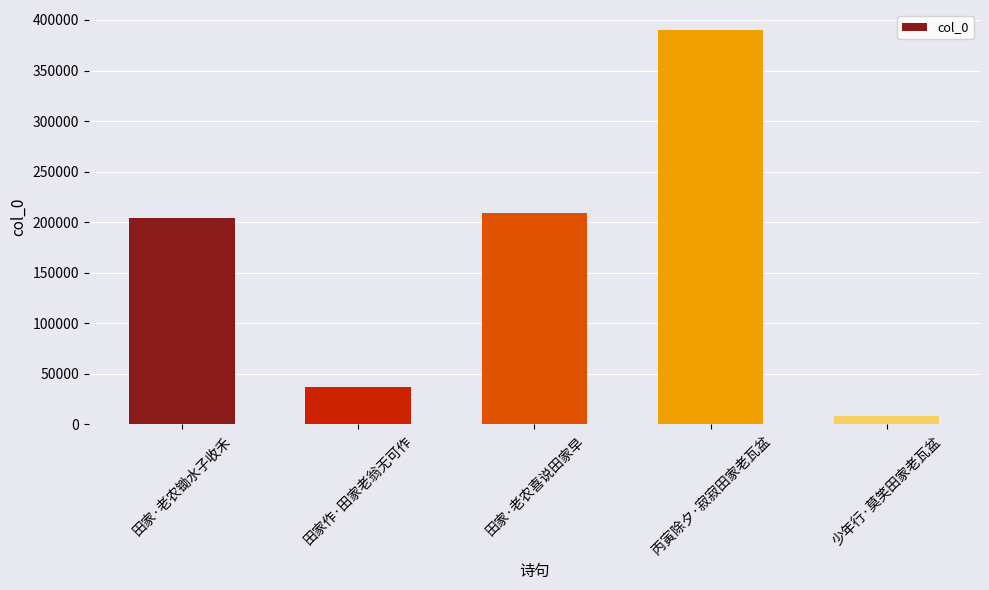

Where is the data nearest to the value 199298?

田家·老农锄水子收禾